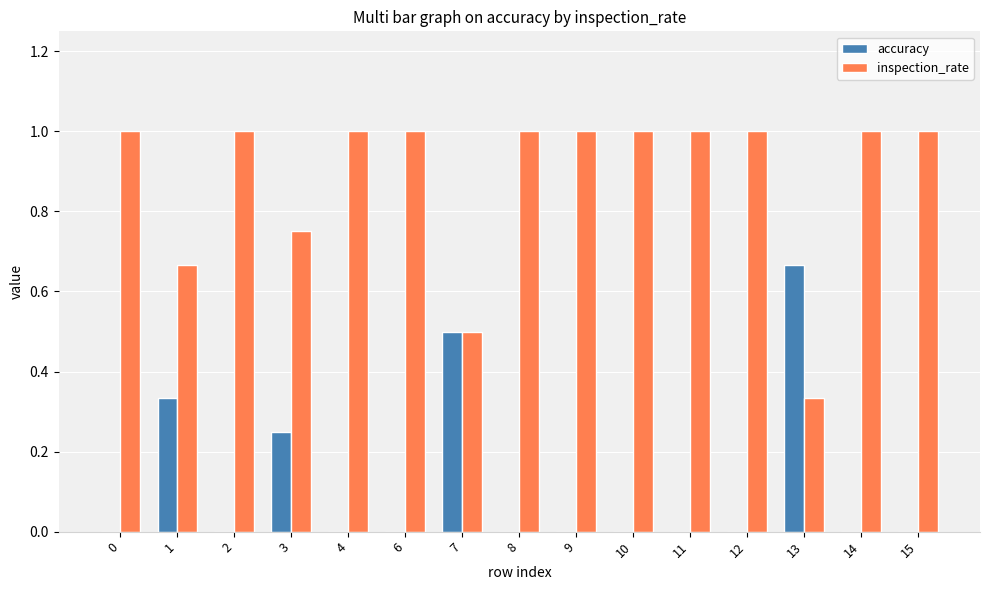

What is the maximum value shown in the chart?

1.0